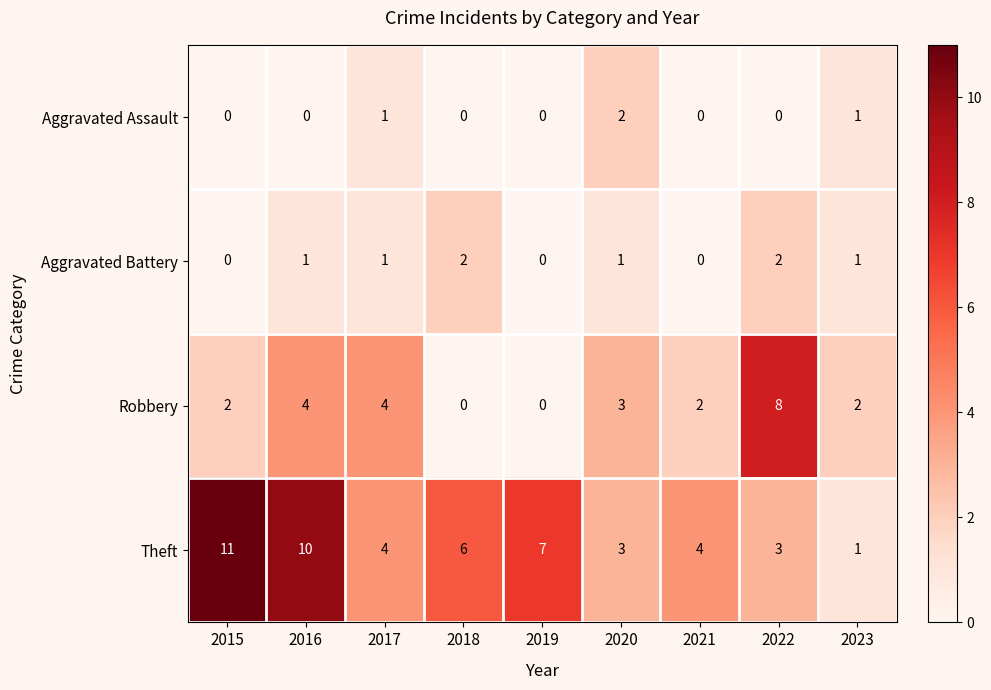

At which category is the sum across all series the highest?

2016